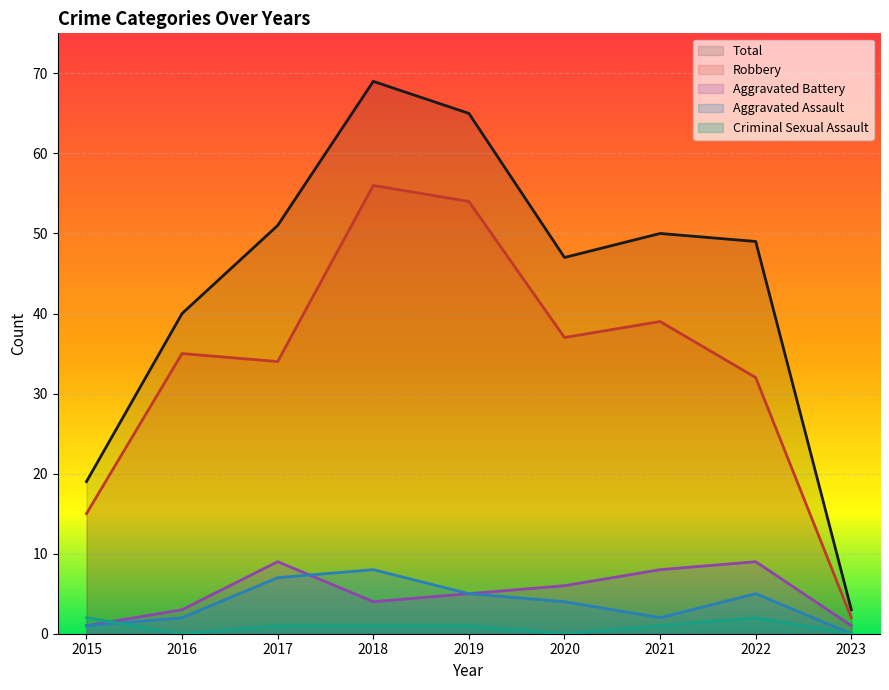

Which has a higher value, 2017 or 2018?

2018